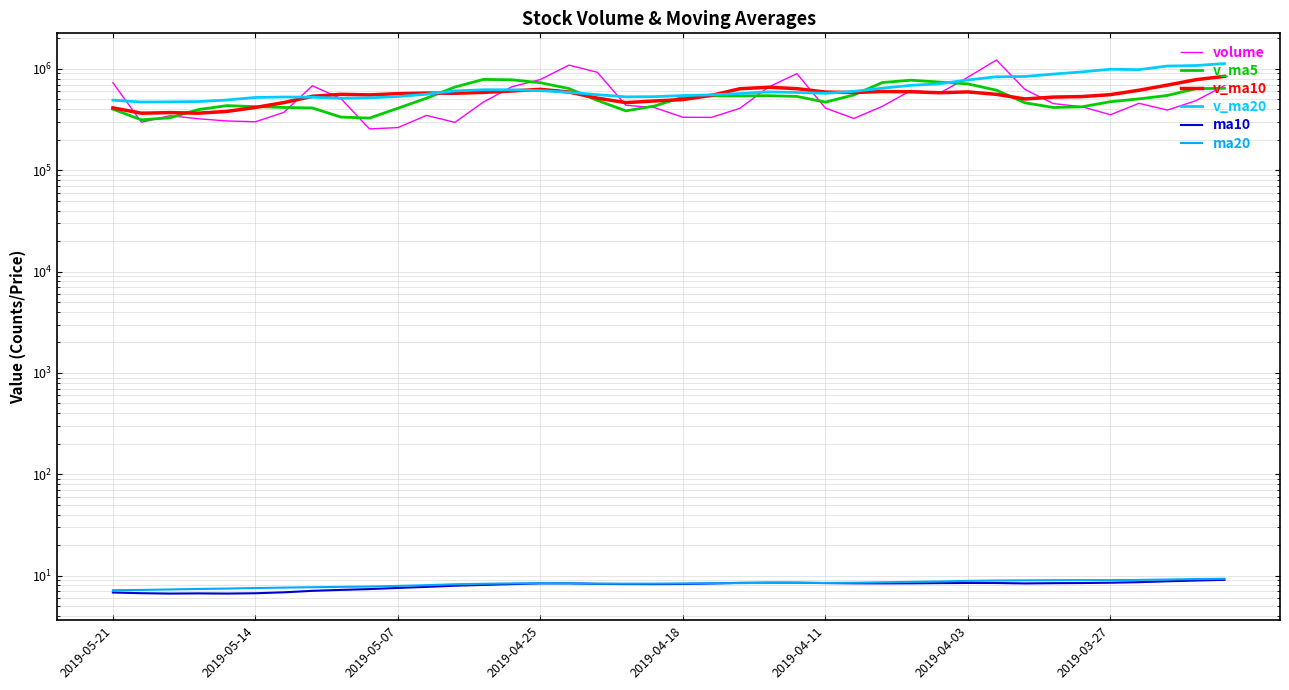

Between 23 and 30, which series saw the biggest shift?

v_ma20